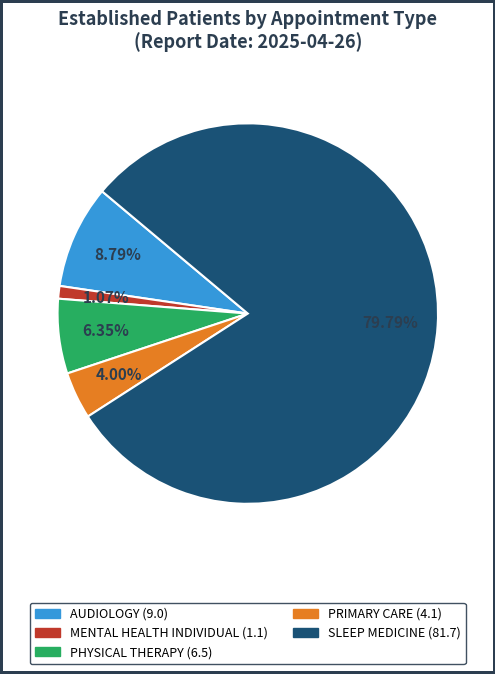

Is there any slice that represents more than half of the pie?

Yes